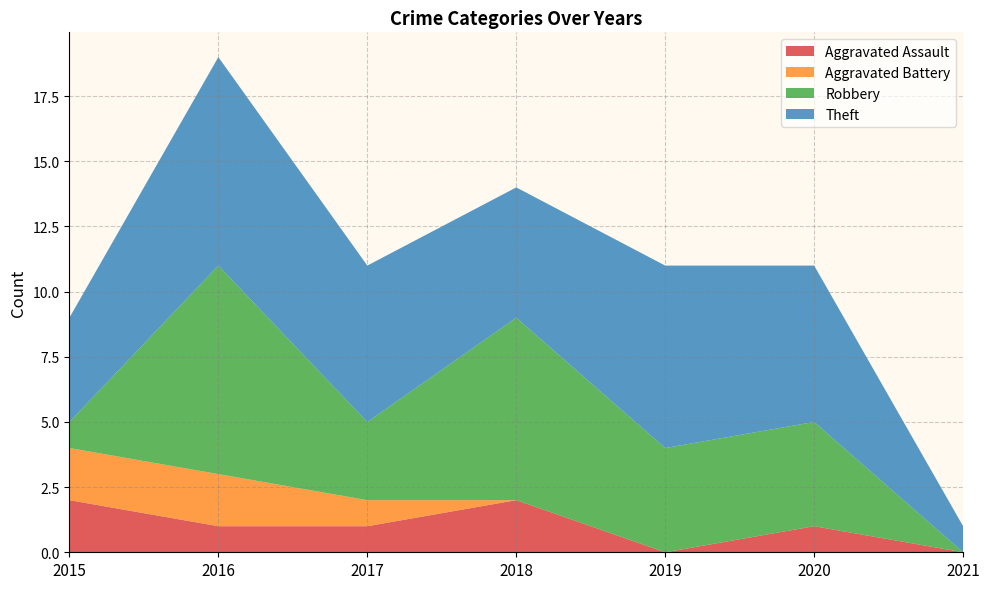

Reading right to left, transcribe all the data shown in this chart.

Aggravated Assault: 2021=0	2020=1	2019=0	2018=2	2017=1	2016=1	2015=2
Aggravated Battery: 2021=0	2020=0	2019=0	2018=0	2017=1	2016=2	2015=2
Robbery: 2021=0	2020=4	2019=4	2018=7	2017=3	2016=8	2015=1
Theft: 2021=1	2020=6	2019=7	2018=5	2017=6	2016=8	2015=4